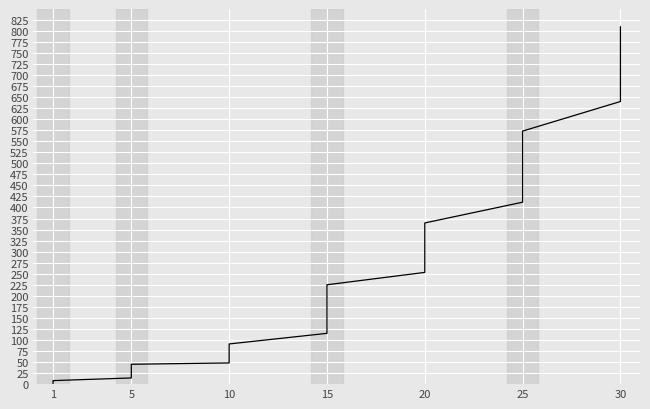

What is the greatest value displayed?

809